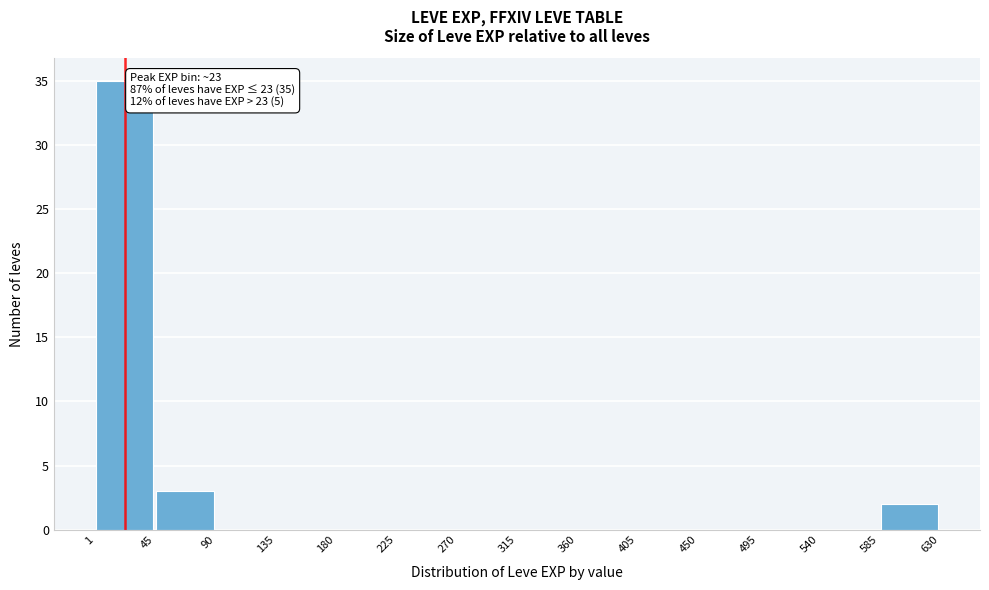

Over which range of the x-axis is the bar tallest?

1 to 45